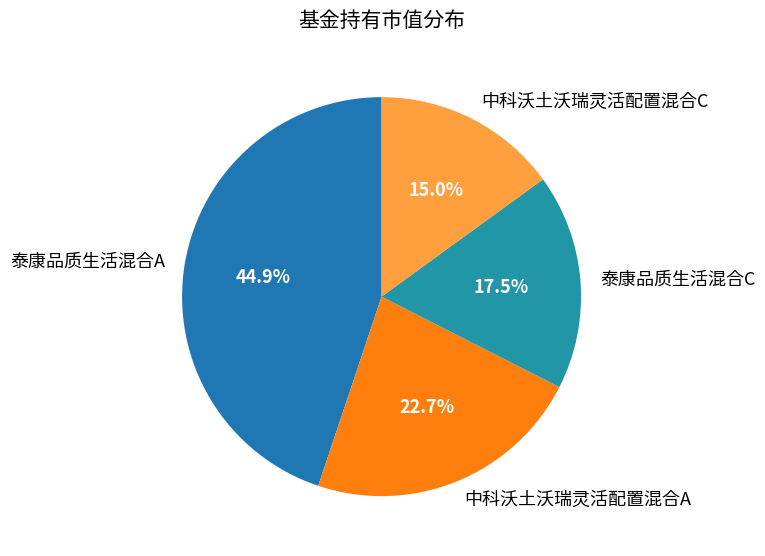

Rank the categories by value from highest to lowest.

泰康品质生活混合A, 中科沃土沃瑞灵活配置混合A, 泰康品质生活混合C, 中科沃土沃瑞灵活配置混合C